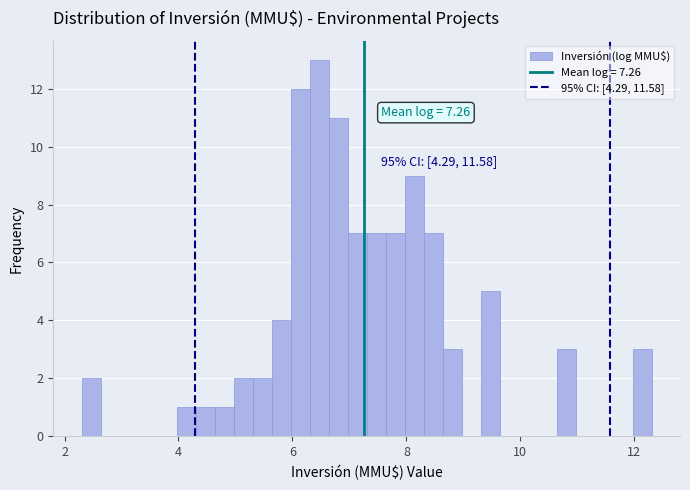

Read against the x-axis, roughly where is the centre of the tallest bar?

6.4